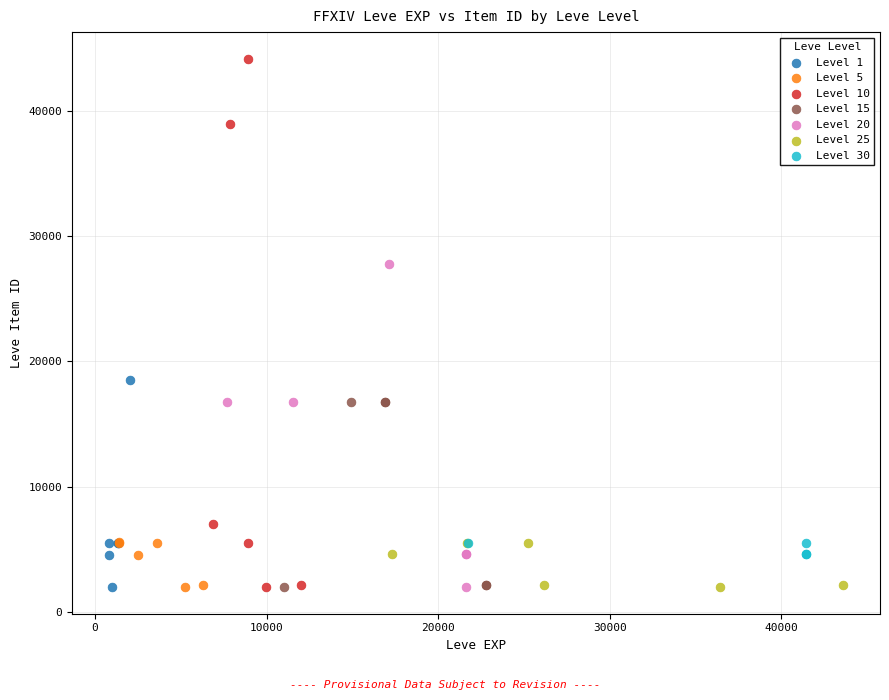

Which series has the largest Y range (max minus min)?

Level 10